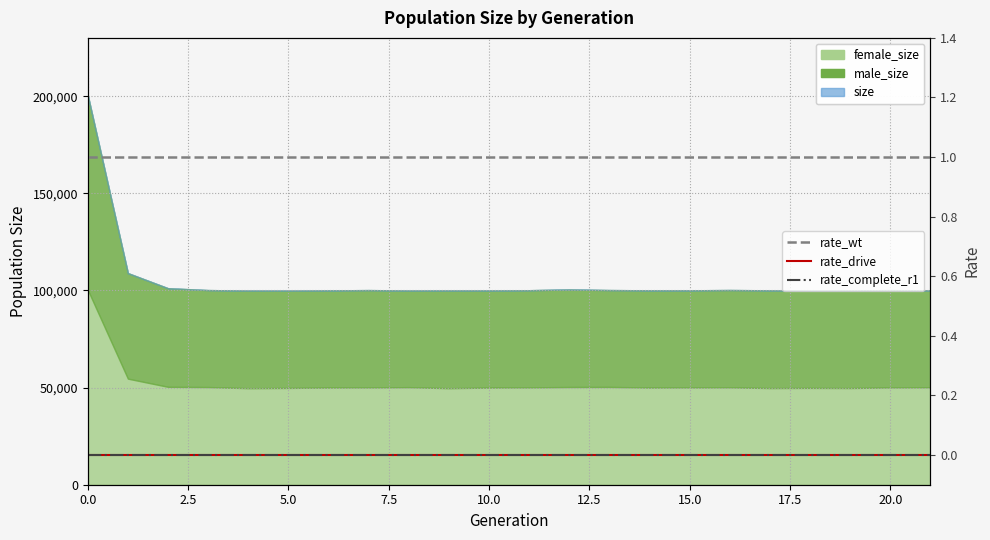

True or false: rate_wt and rate_complete_r1 intersect in this chart.

False